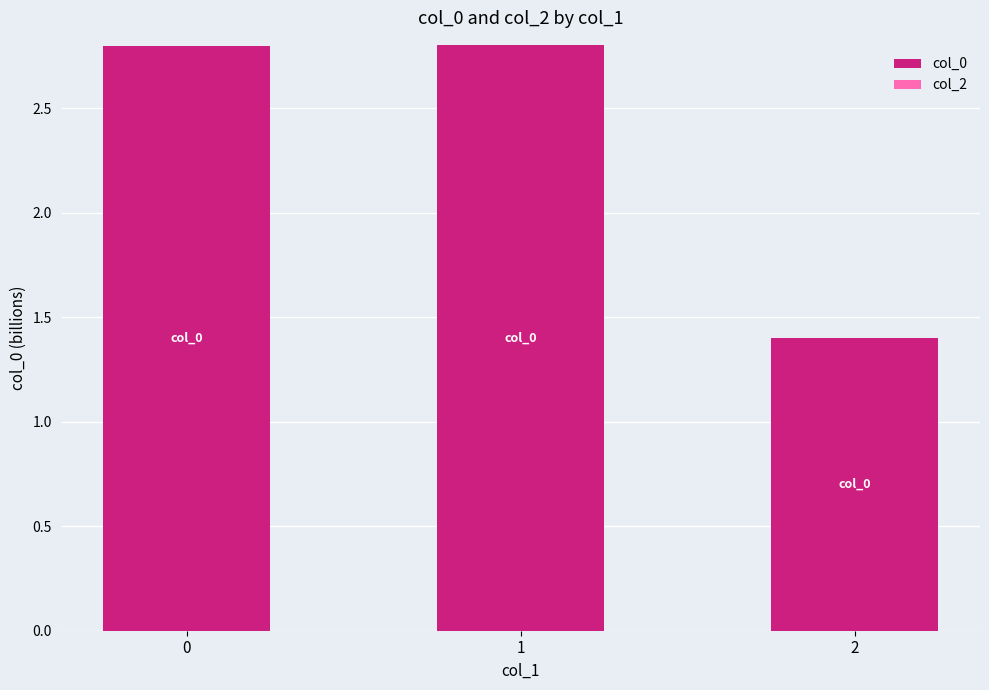

The chart shows a value of 3.6 at 0. True or false?

False